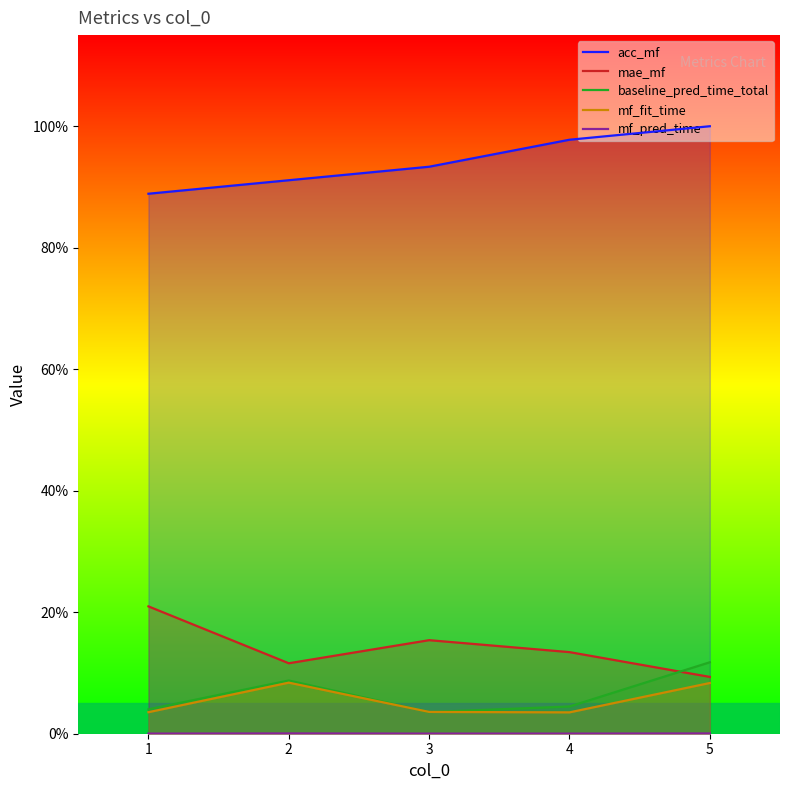

What is the average value of the mf_fit_time series?

0.1